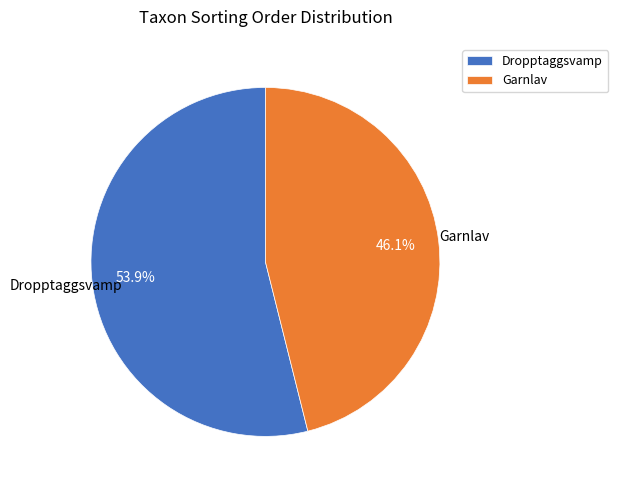

Does Dropptaggsvamp account for over 50% of the chart?

Yes